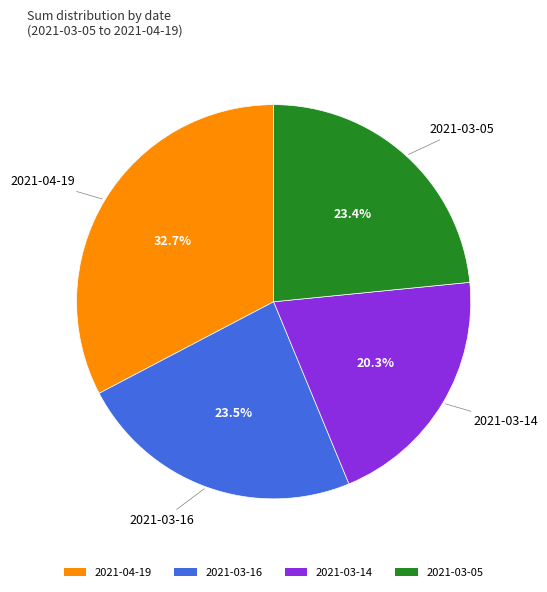

Combined, do 2021-03-05 and 2021-03-16 account for over 50%?

No